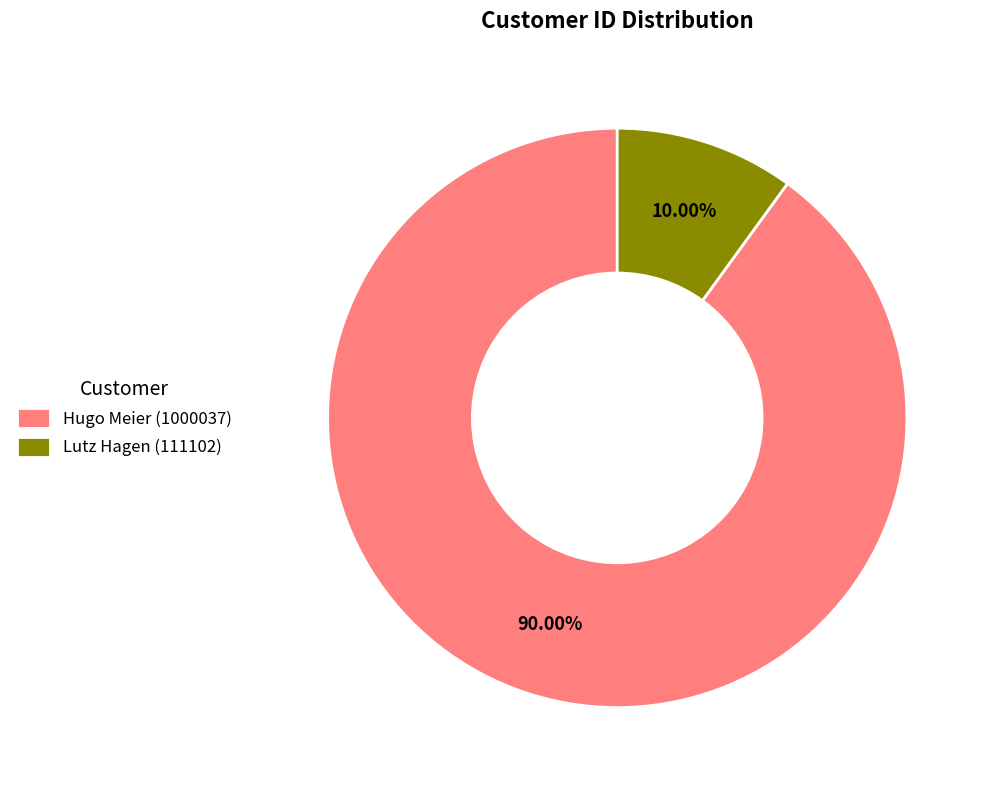

Count the number of slices in the pie.

2